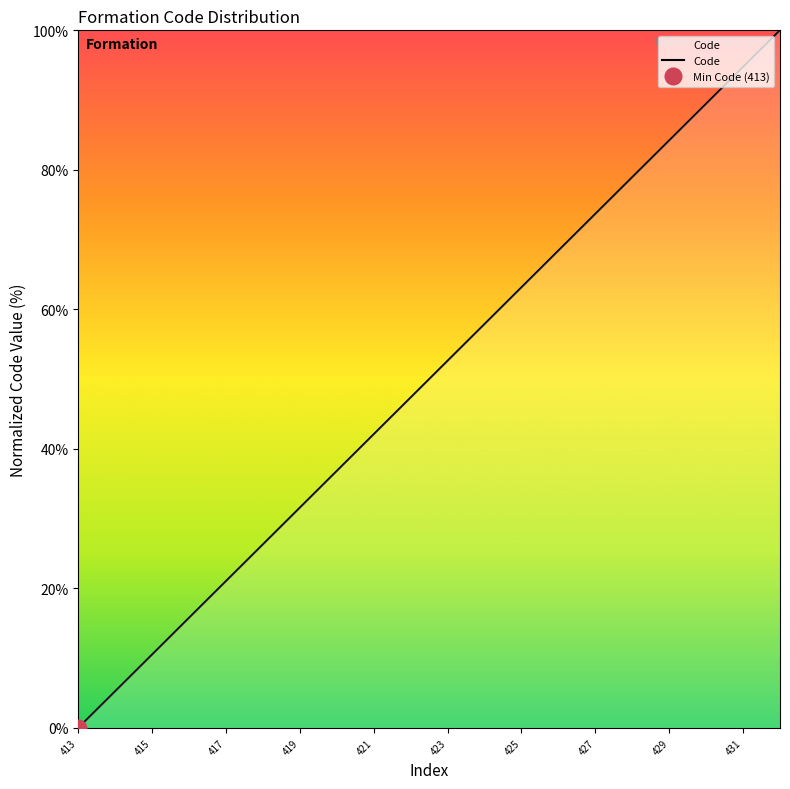

Is this an area chart (filled region under the line)?

No